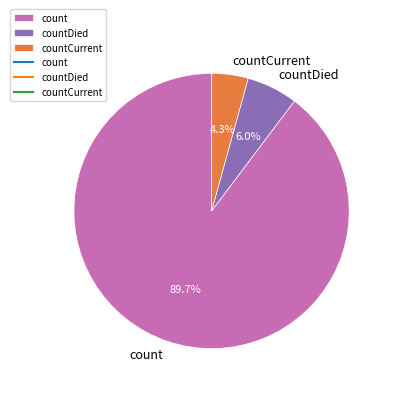

Which slice is the smallest?

countCurrent